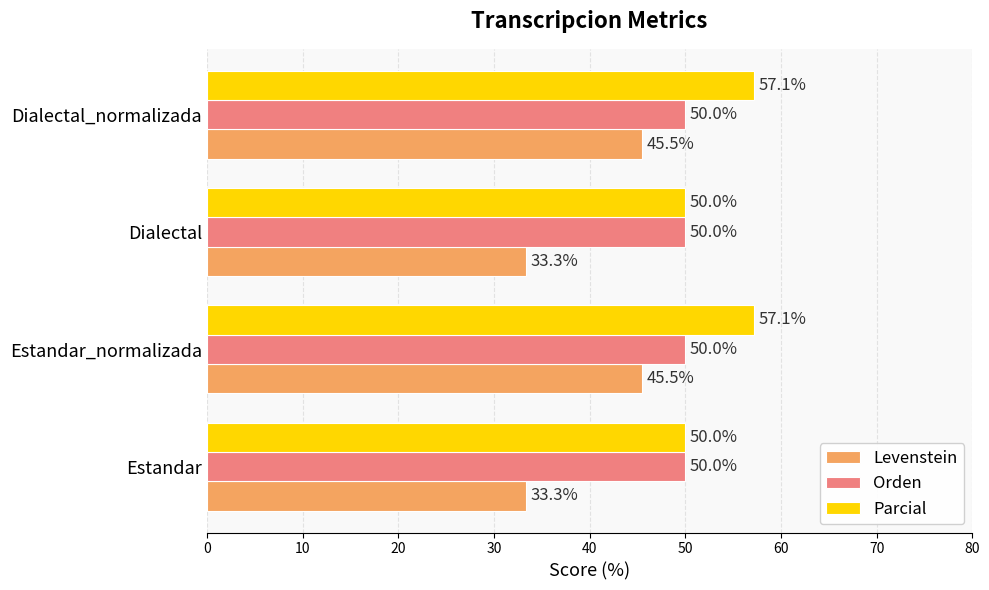

True or false: Orden has a value of 29.8 at Estandar_normalizada.

False